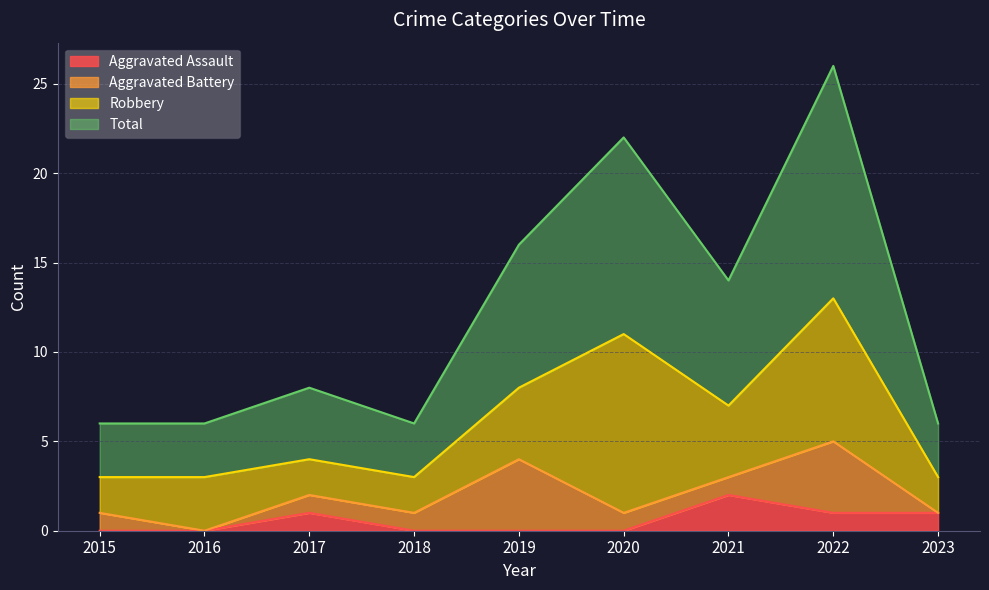

Where is the first local maximum for Aggravated Assault?

2017